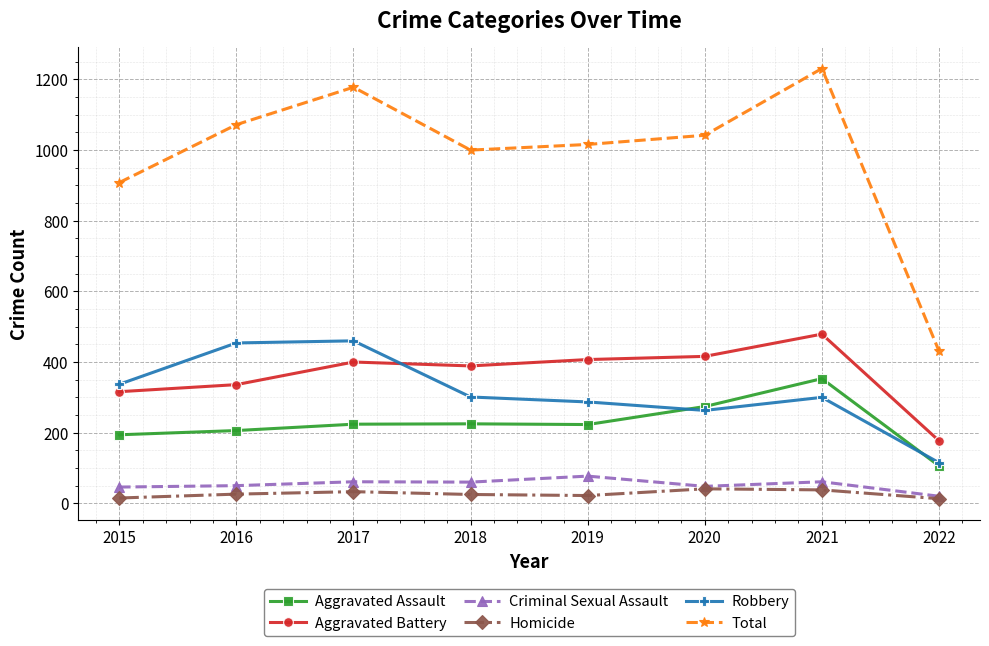

Is the value of Criminal Sexual Assault at 2016 greater than the value of Robbery at 2022?

No